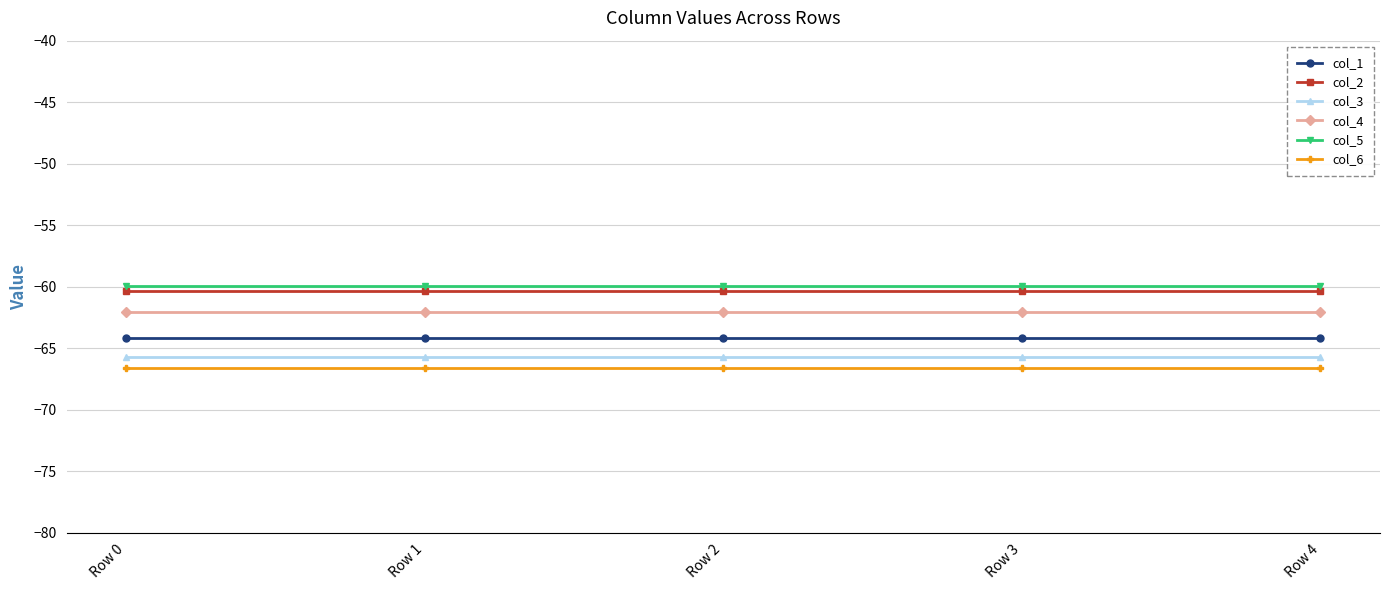

What is the total value across all series at Row 4?

-378.9